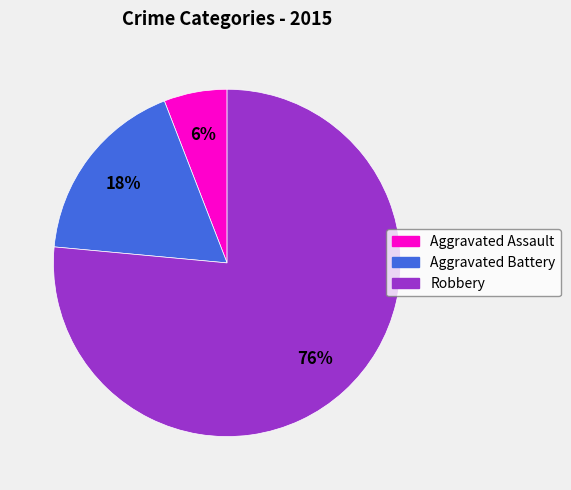

To the nearest percent, what percentage of the pie is Robbery?

76%